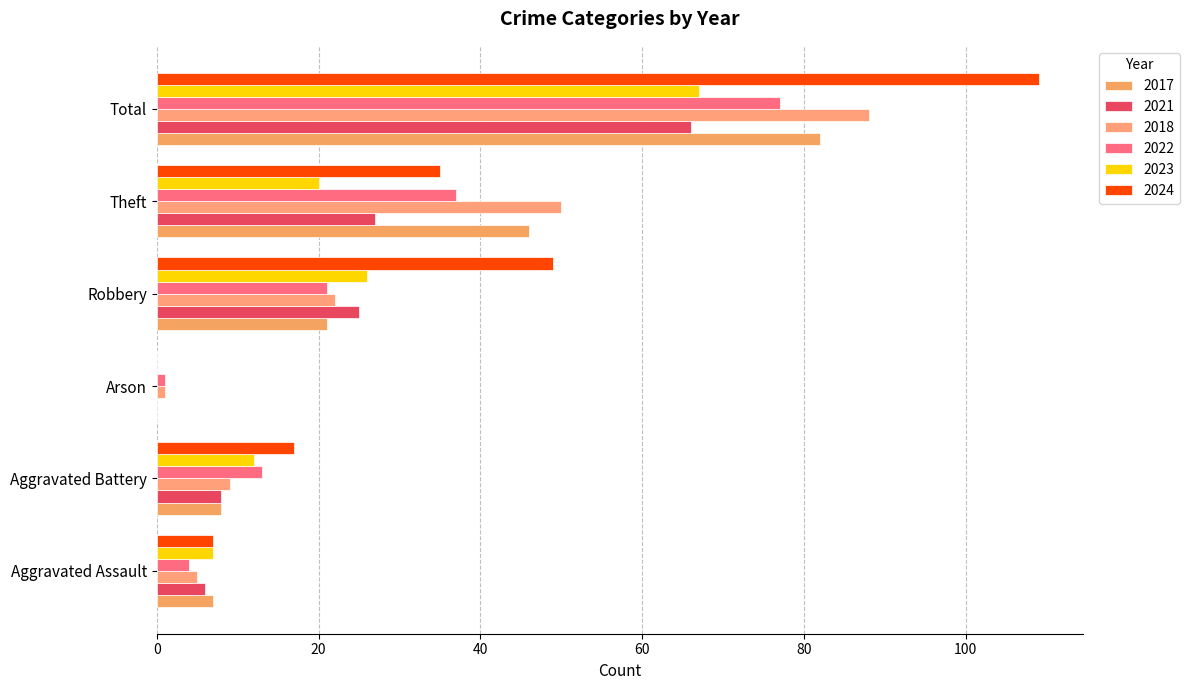

Reading left to right, list all the values displayed in this chart.

2017: Aggravated Assault=7	Aggravated Battery=8	Arson=0	Robbery=21	Theft=46	Total=82
2021: Aggravated Assault=6	Aggravated Battery=8	Arson=0	Robbery=25	Theft=27	Total=66
2018: Aggravated Assault=5	Aggravated Battery=9	Arson=1	Robbery=22	Theft=50	Total=88
2022: Aggravated Assault=4	Aggravated Battery=13	Arson=1	Robbery=21	Theft=37	Total=77
2023: Aggravated Assault=7	Aggravated Battery=12	Arson=0	Robbery=26	Theft=20	Total=67
2024: Aggravated Assault=7	Aggravated Battery=17	Arson=0	Robbery=49	Theft=35	Total=109